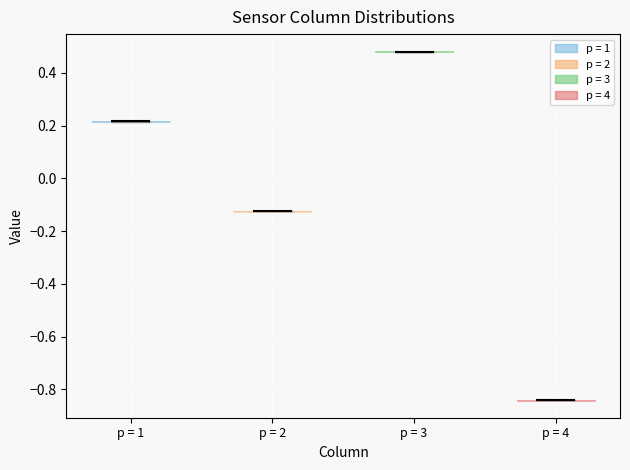

Reading left to right, read every violin against the y-axis: where its median line is, and the lowest and highest points it reaches. The values are not printed on the chart, so give them approximately, as read against the axis.

p = 1: median line 0.22, lowest point 0.22, highest point 0.22
p = 2: median line -0.12, lowest point -0.12, highest point -0.12
p = 3: median line 0.48, lowest point 0.48, highest point 0.48
p = 4: median line -0.84, lowest point -0.84, highest point -0.84